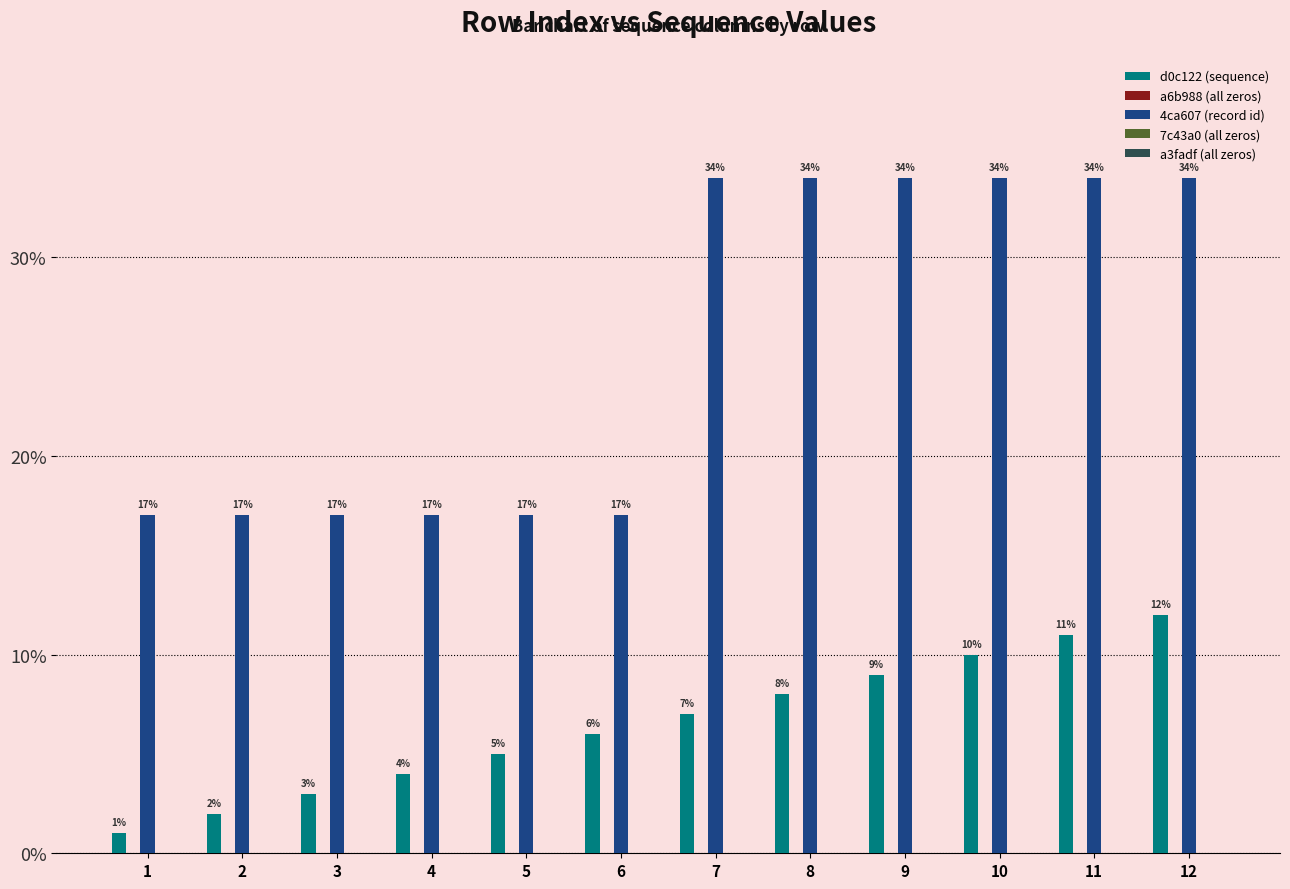

What is the difference between the maximum and minimum values in the d0c122 (sequence) series?

11.0